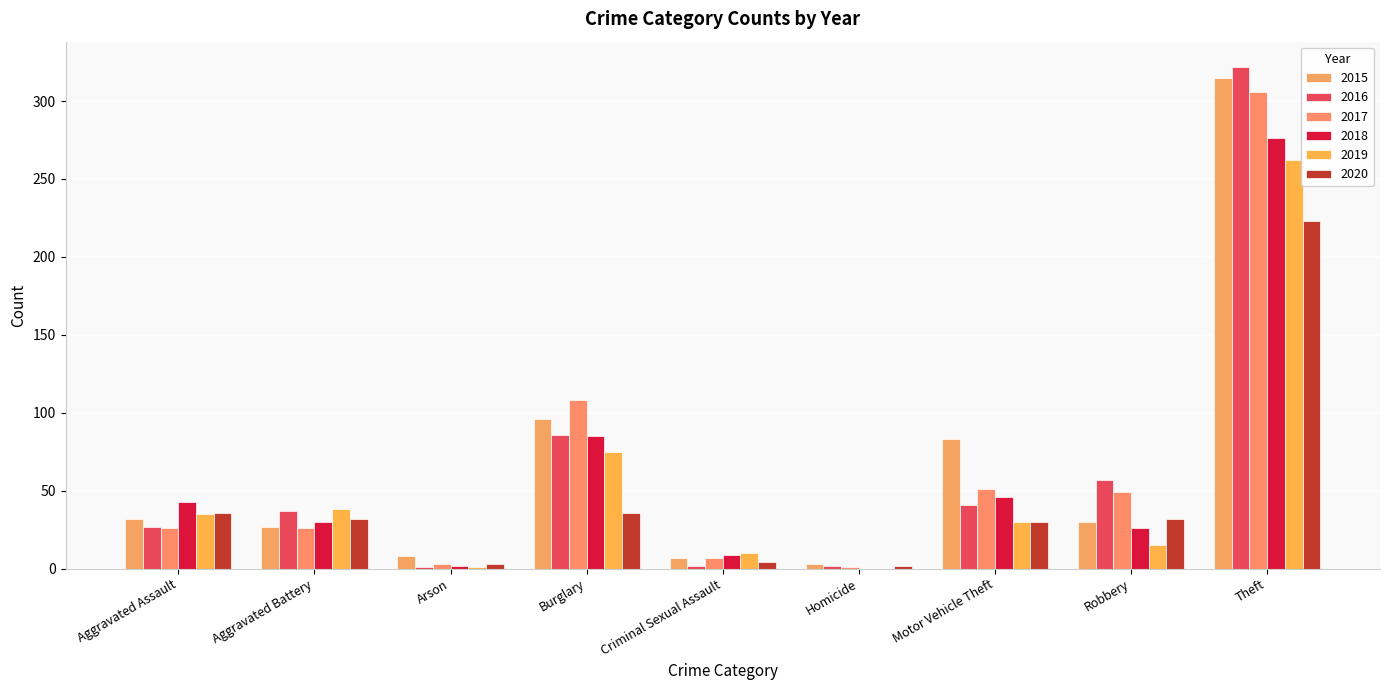

Which category has the highest value in the 2019 series?

Theft